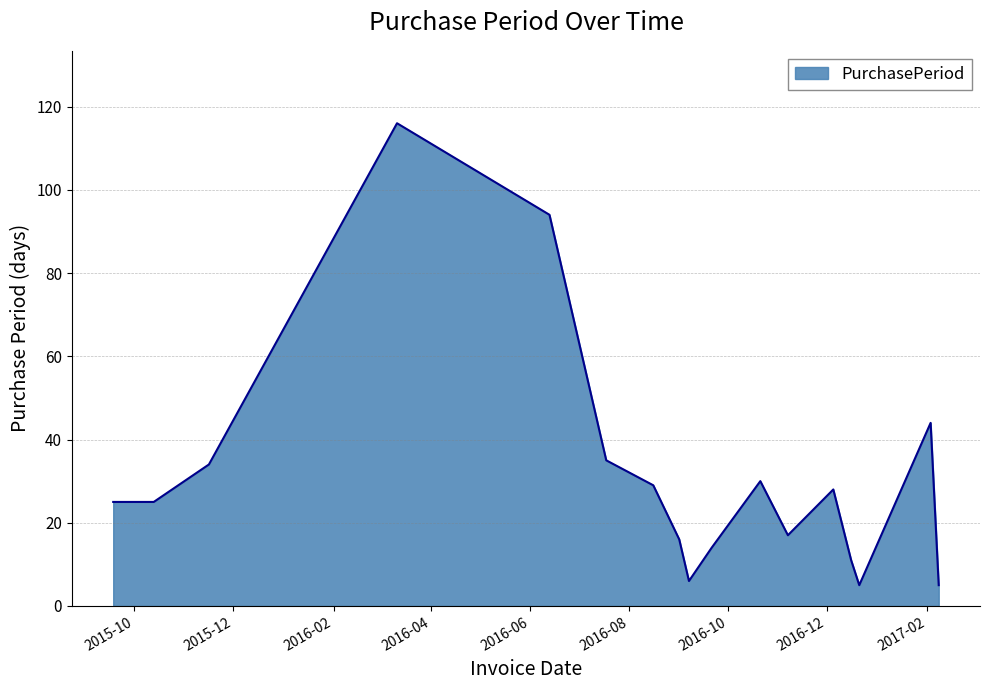

What is the greatest value displayed?

116